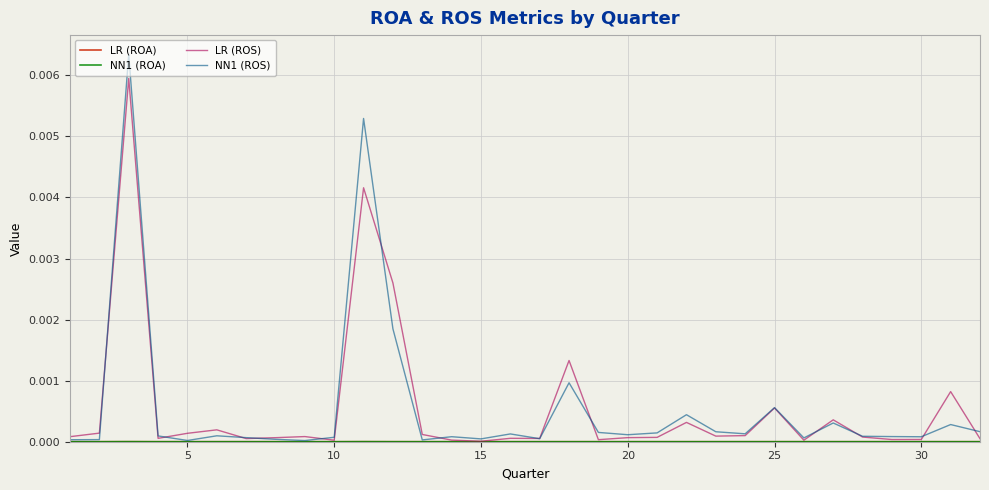

Which series has the widest spread of values?

NN1 (ROS)